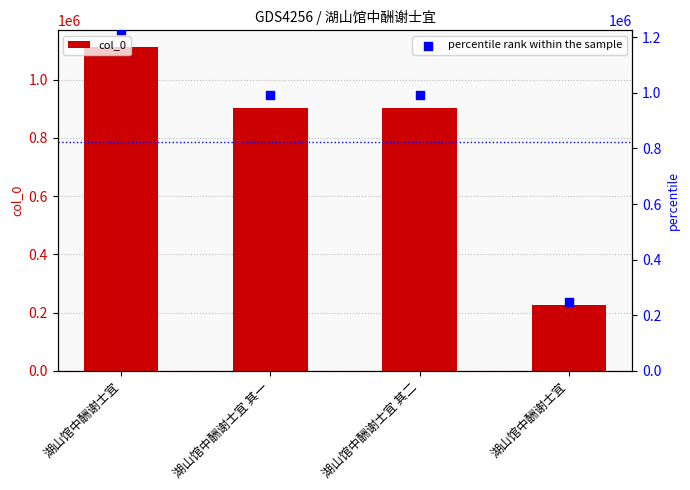

Which series reaches the minimum Y coordinate?

col_0